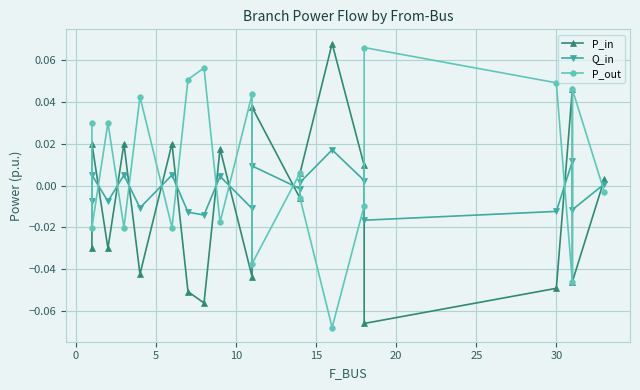

The P_out series shows 0.1 at 15. True or false?

False